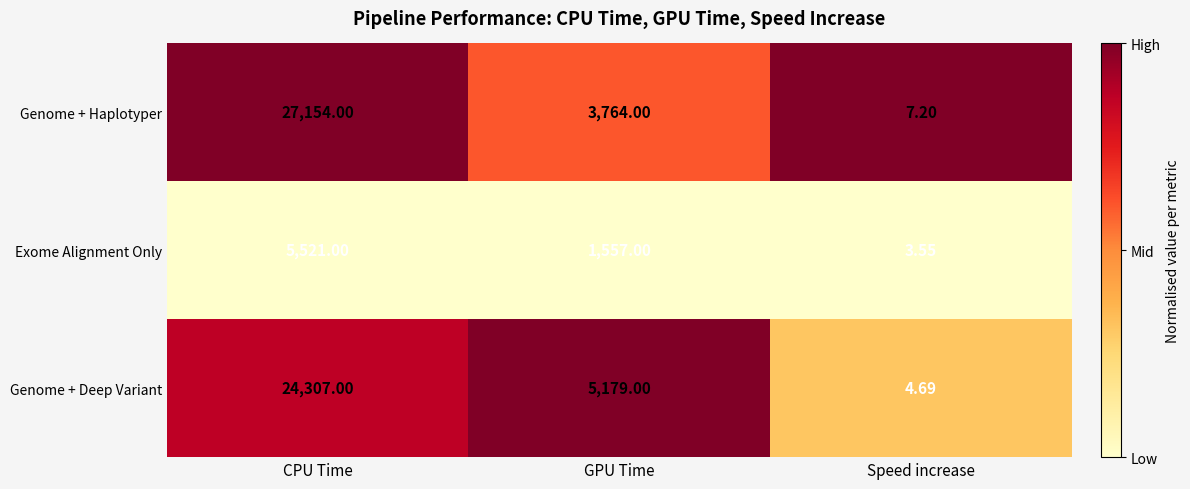

At which category is the sum across all series the highest?

CPU Time